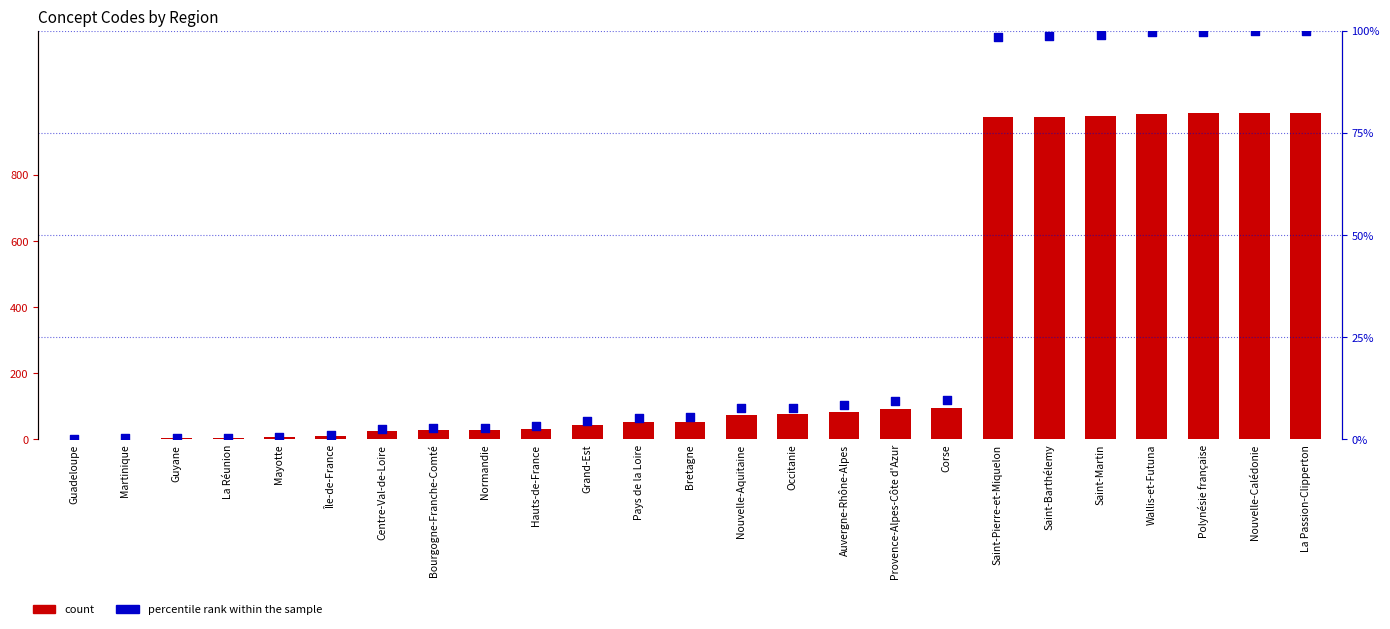

Which series contains the lowest Y value?

percentile rank within the sample